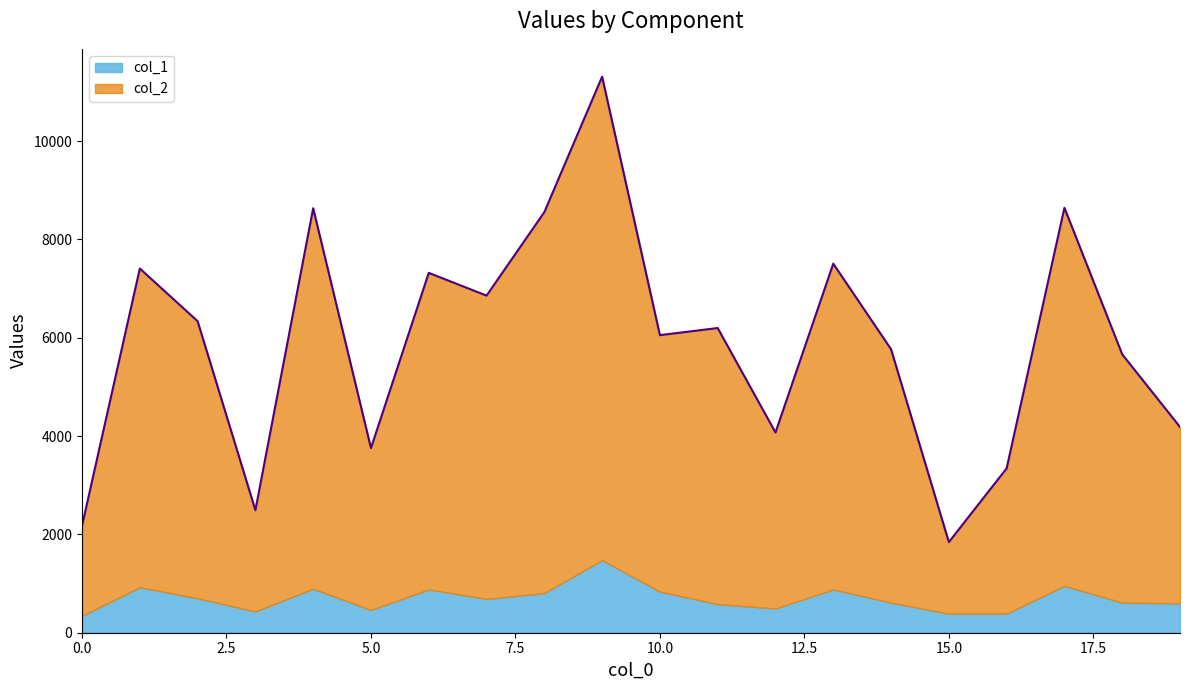

What is the change in value from 4 to 17?

+8.6